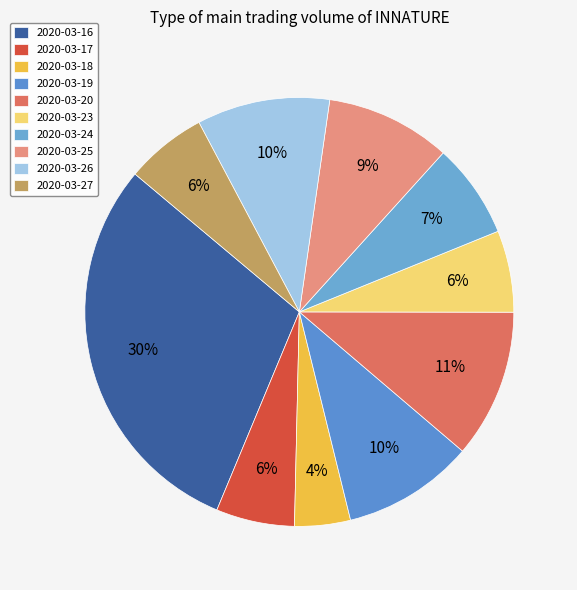

How many segments does this pie chart have?

10